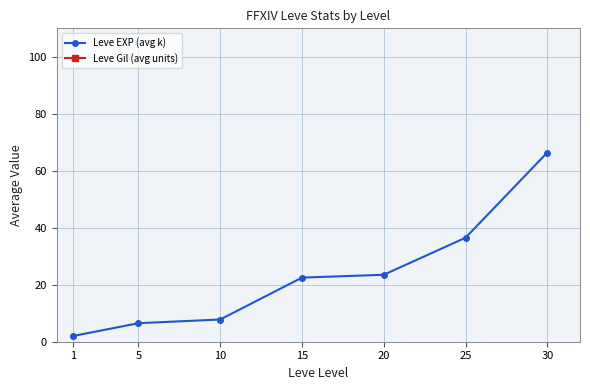

At which category does the chart reach its peak across all series?

15